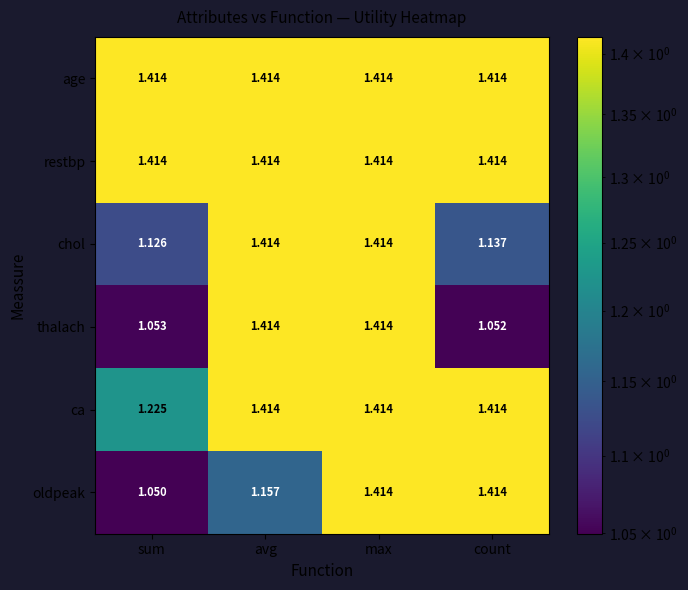

Which series has the largest range (max minus min)?

oldpeak